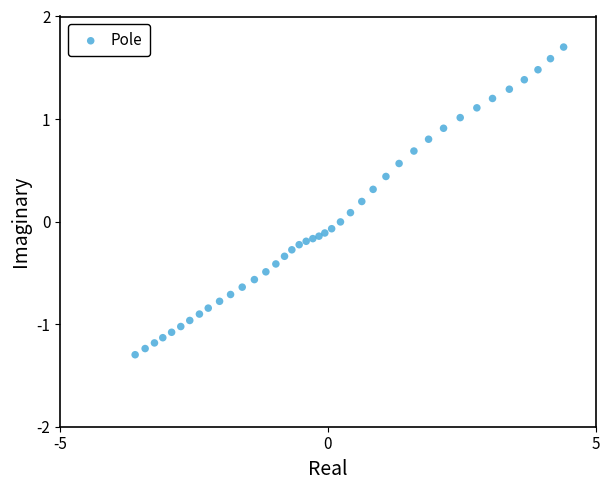

What is the range of Y values (max minus min)?

3.0